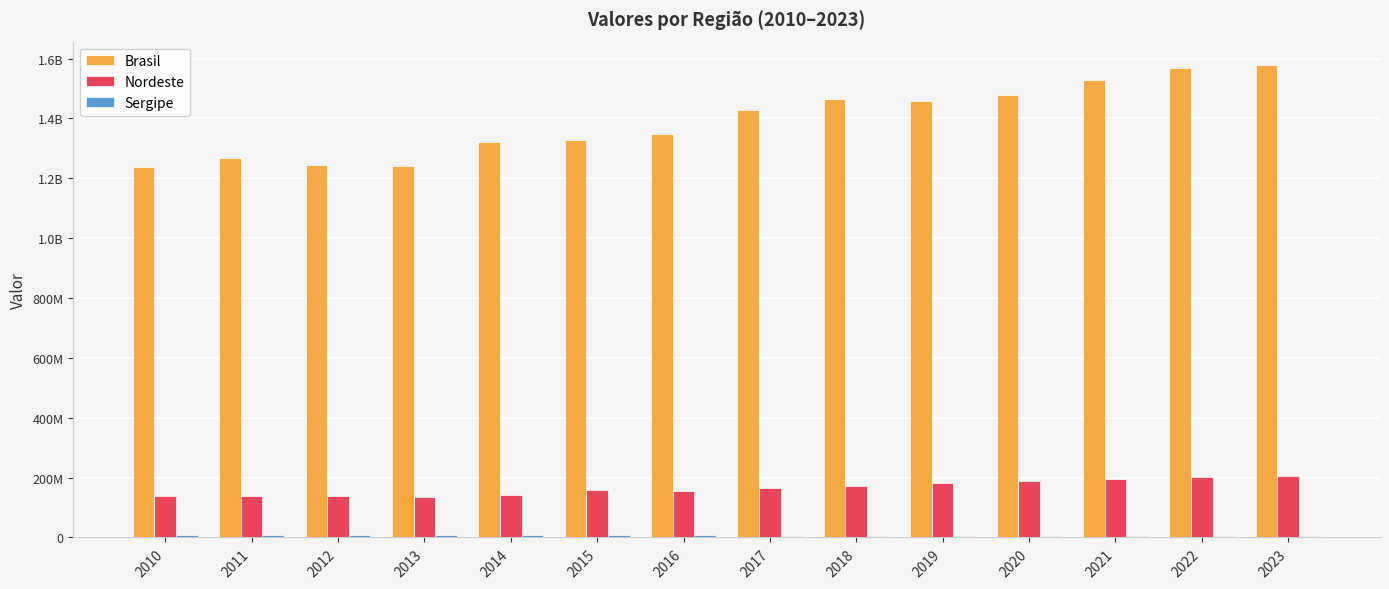

Are the bars grouped side by side (vs. stacked)?

Yes